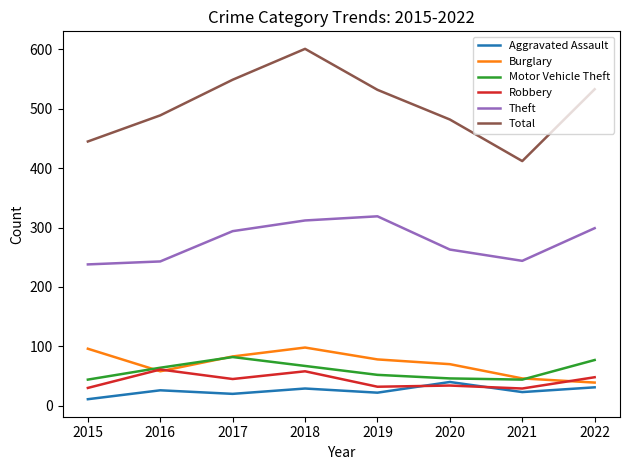

True or false: Robbery has more than 1 points higher than both neighbors.

True